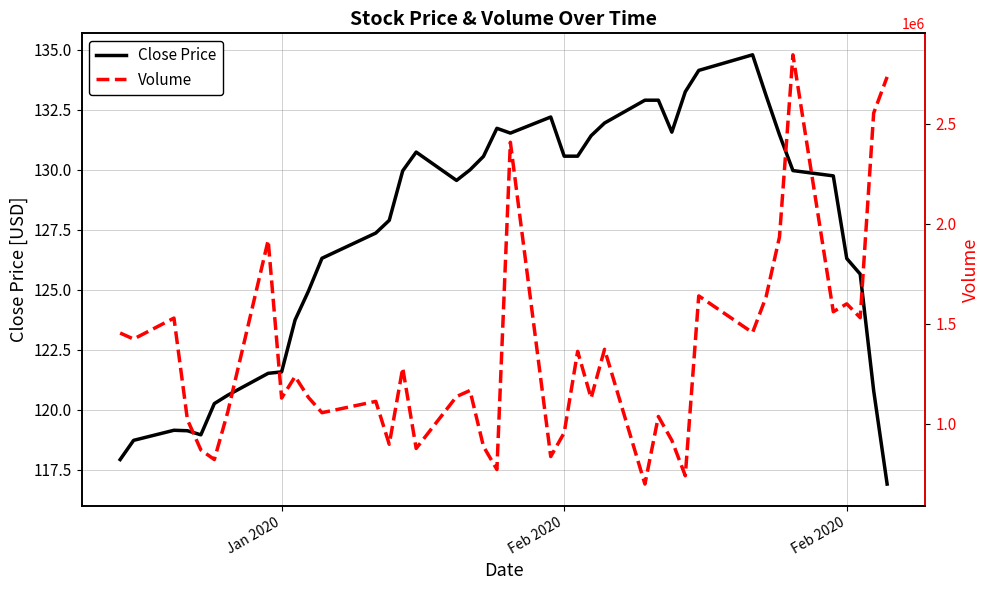

List the series in order of their peak value, highest first.

Volume, Close Price